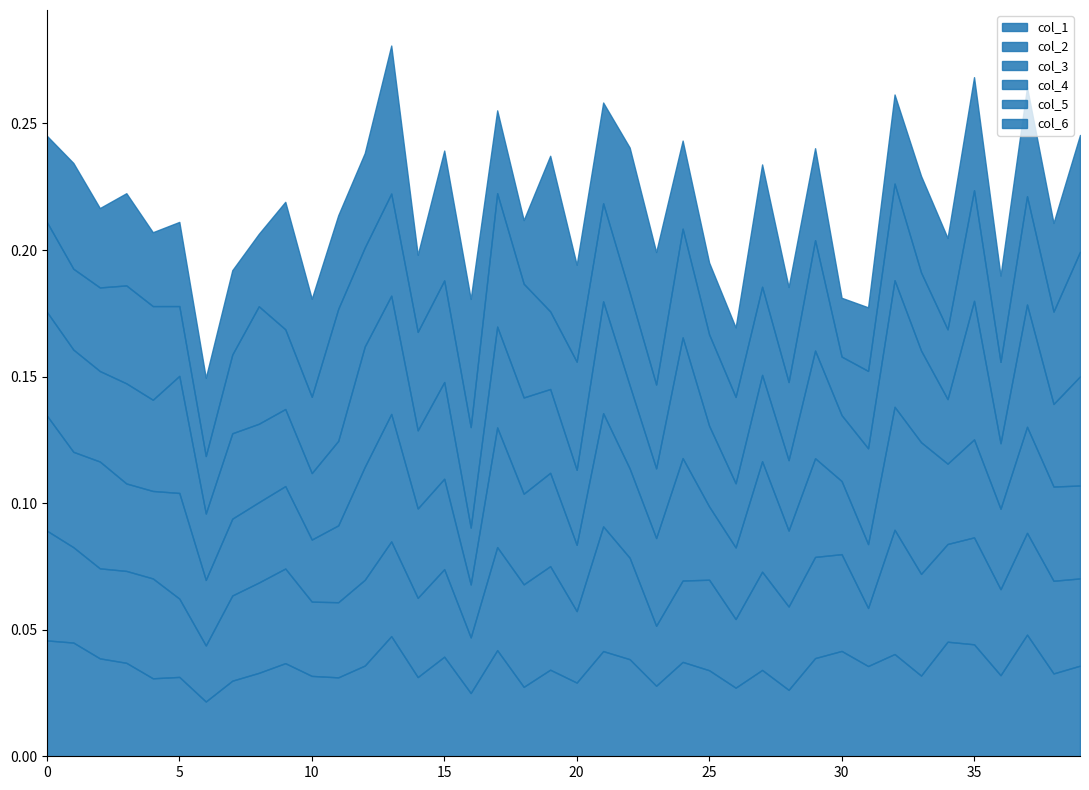

Reading left to right, transcribe all the data shown in this chart.

col_1: 0.0	0.0	0.0	0.0	0.0	0.0	0.0	0.0	0.0	0.0	0.0	0.0	0.0	0.0	0.0	0.0	0.0	0.0	0.0	0.0	0.0	0.0	0.0	0.0	0.0	0.0	0.0	0.0	0.0	0.0	0.0	0.0	0.0	0.0	0.0	0.0	0.0	0.0	0.0	0.0
col_2: 0.0	0.0	0.0	0.0	0.0	0.0	0.0	0.0	0.0	0.0	0.0	0.0	0.0	0.0	0.0	0.0	0.0	0.0	0.0	0.0	0.0	0.0	0.0	0.0	0.0	0.0	0.0	0.0	0.0	0.0	0.0	0.0	0.0	0.0	0.0	0.0	0.0	0.0	0.0	0.0
col_3: 0.0	0.0	0.0	0.0	0.0	0.0	0.0	0.0	0.0	0.0	0.0	0.0	0.0	0.1	0.0	0.0	0.0	0.0	0.0	0.0	0.0	0.0	0.0	0.0	0.0	0.0	0.0	0.0	0.0	0.0	0.0	0.0	0.0	0.1	0.0	0.0	0.0	0.0	0.0	0.0
col_4: 0.0	0.0	0.0	0.0	0.0	0.0	0.0	0.0	0.0	0.0	0.0	0.0	0.0	0.0	0.0	0.0	0.0	0.0	0.0	0.0	0.0	0.0	0.0	0.0	0.0	0.0	0.0	0.0	0.0	0.0	0.0	0.0	0.1	0.0	0.0	0.1	0.0	0.0	0.0	0.0
col_5: 0.0	0.0	0.0	0.0	0.0	0.0	0.0	0.0	0.0	0.0	0.0	0.1	0.0	0.0	0.0	0.0	0.0	0.1	0.0	0.0	0.0	0.0	0.0	0.0	0.0	0.0	0.0	0.0	0.0	0.0	0.0	0.0	0.0	0.0	0.0	0.0	0.0	0.0	0.0	0.0
col_6: 0.0	0.0	0.0	0.0	0.0	0.0	0.0	0.0	0.0	0.1	0.0	0.0	0.0	0.1	0.0	0.1	0.1	0.0	0.0	0.1	0.0	0.0	0.1	0.1	0.0	0.0	0.0	0.0	0.0	0.0	0.0	0.0	0.0	0.0	0.0	0.0	0.0	0.0	0.0	0.0